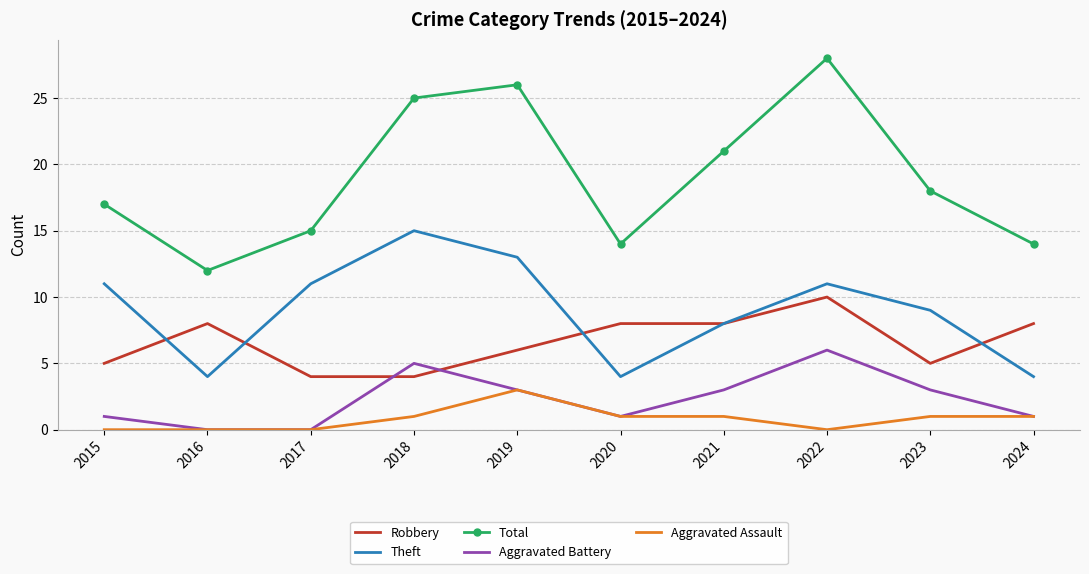

How many Aggravated Battery values are between 1 and 3?

6